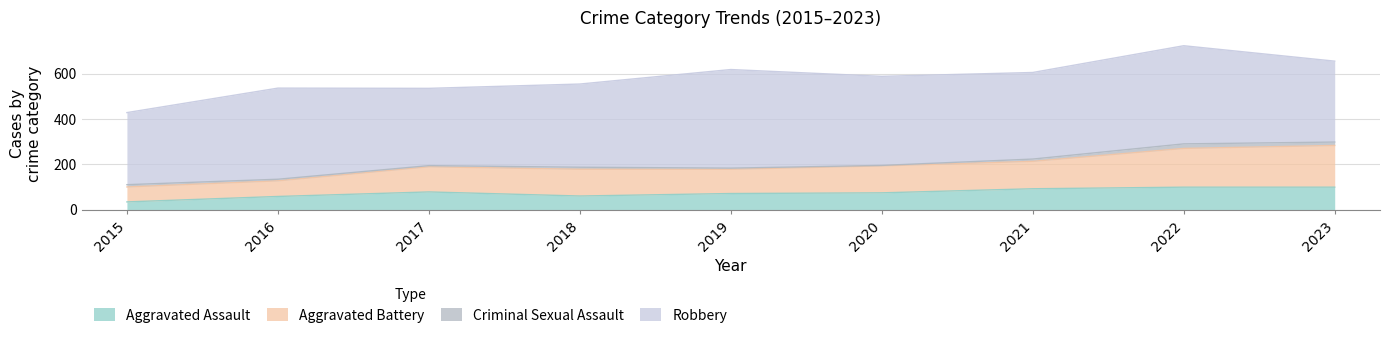

At which category is the sum across all series the highest?

2022